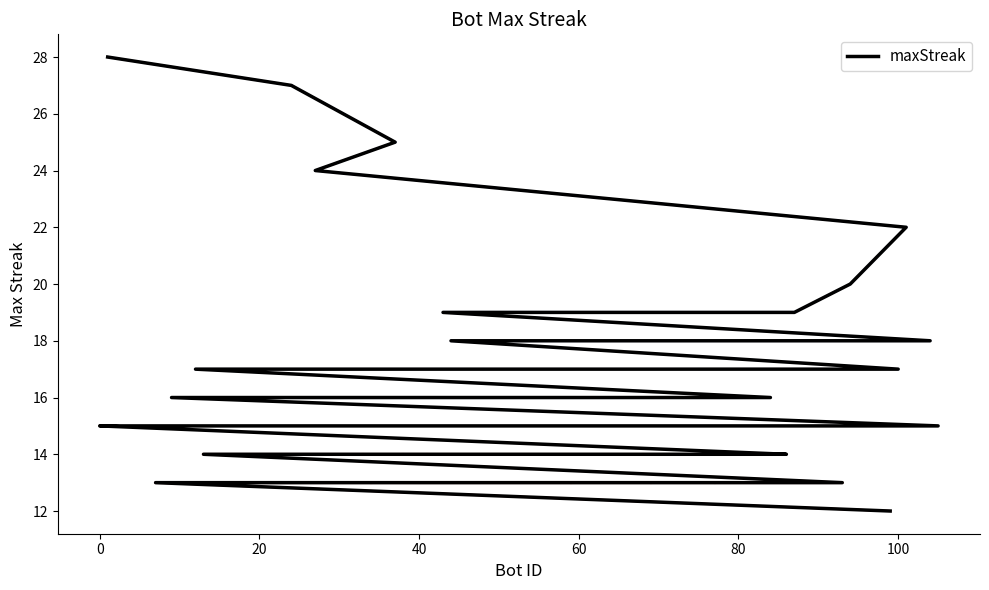

Reading left to right, extract all data points from this chart.

28	27	25	24	22	20	19	19	18	18	17	17	17	17	16	16	16	16	15	15	15	15	15	15	15	15	14	14	14	14	14	14	14	13	13	13	13	13	13	12